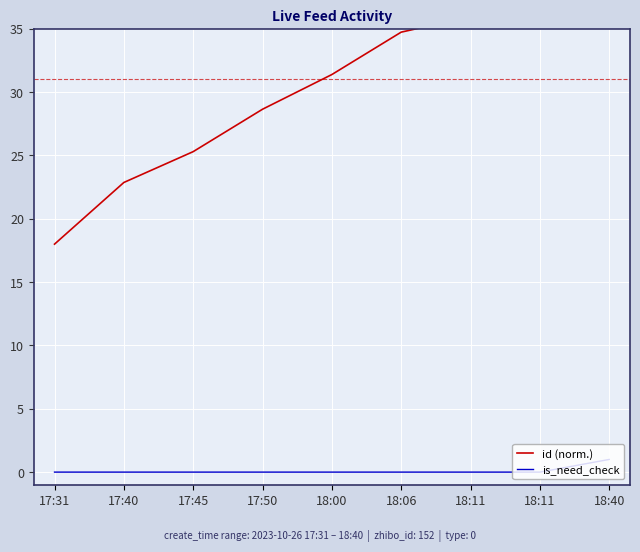

At how many categories does at least one series exceed 15?

9